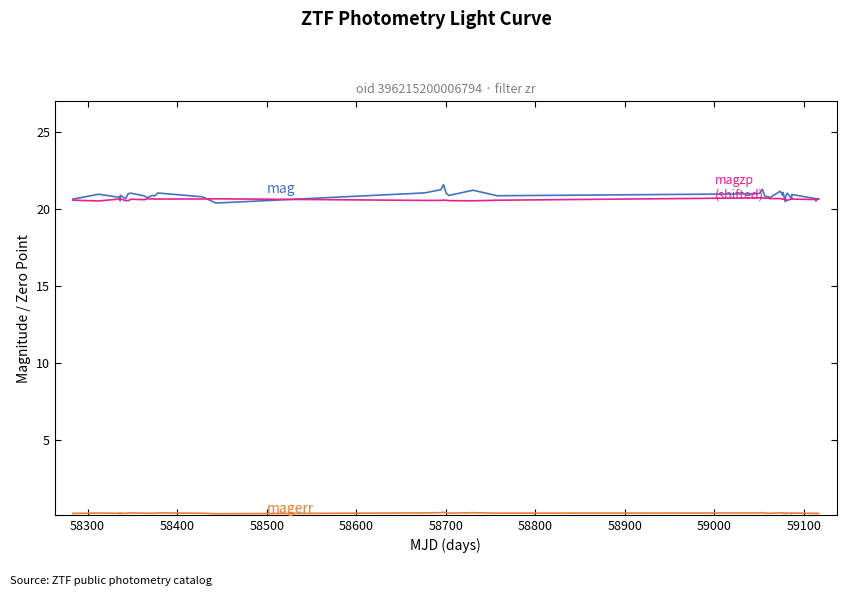

What is the greatest value displayed?

21.6